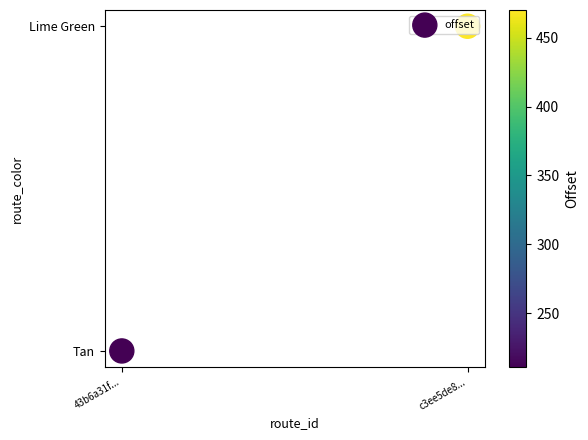

What is the change in value from 43b6a31f... to c3ee5de8...?

+1